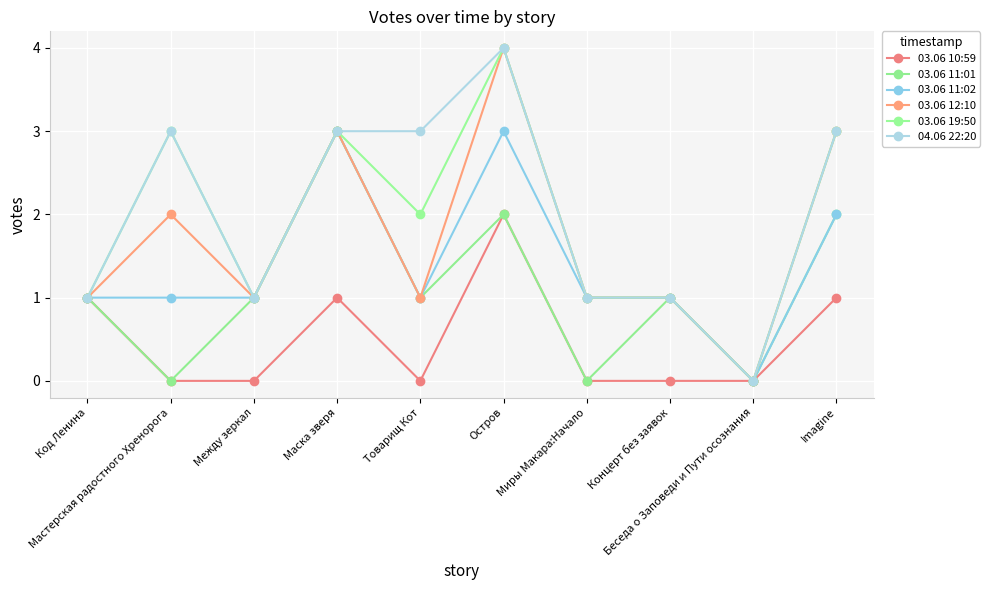

Is it true that 03.06 19:50 equals 2 at Код Ленина?

False